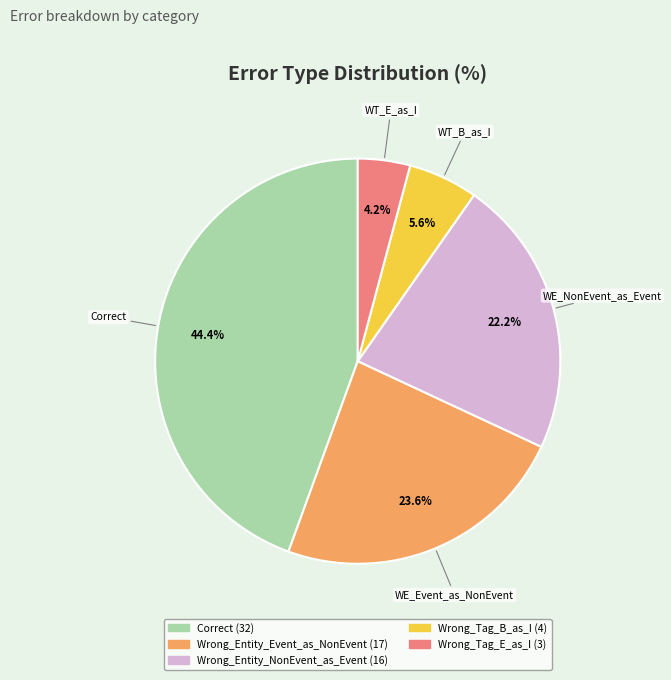

Does any single category account for the majority?

No